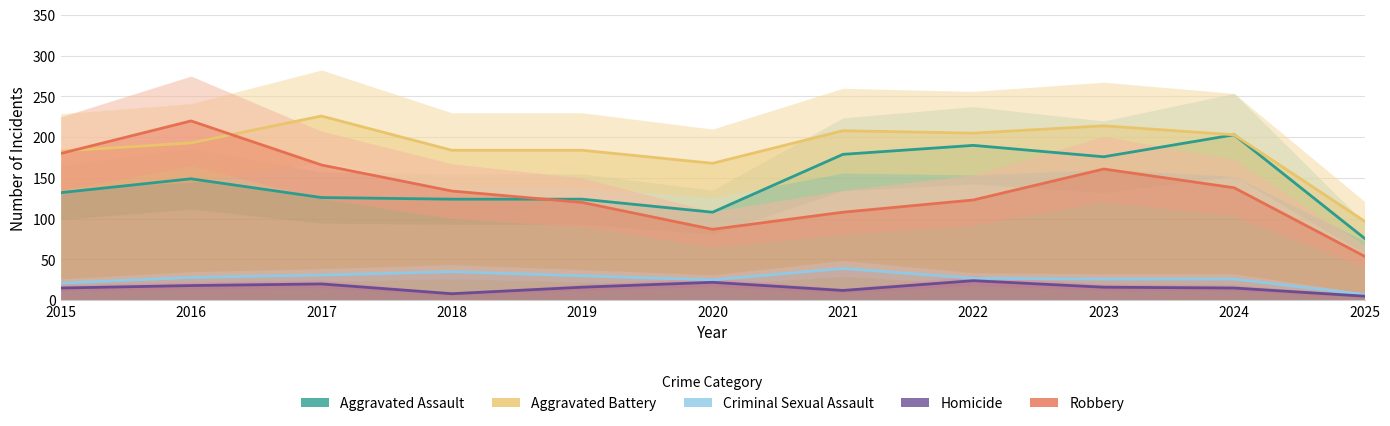

Which series has the largest total across all categories?

Aggravated Battery